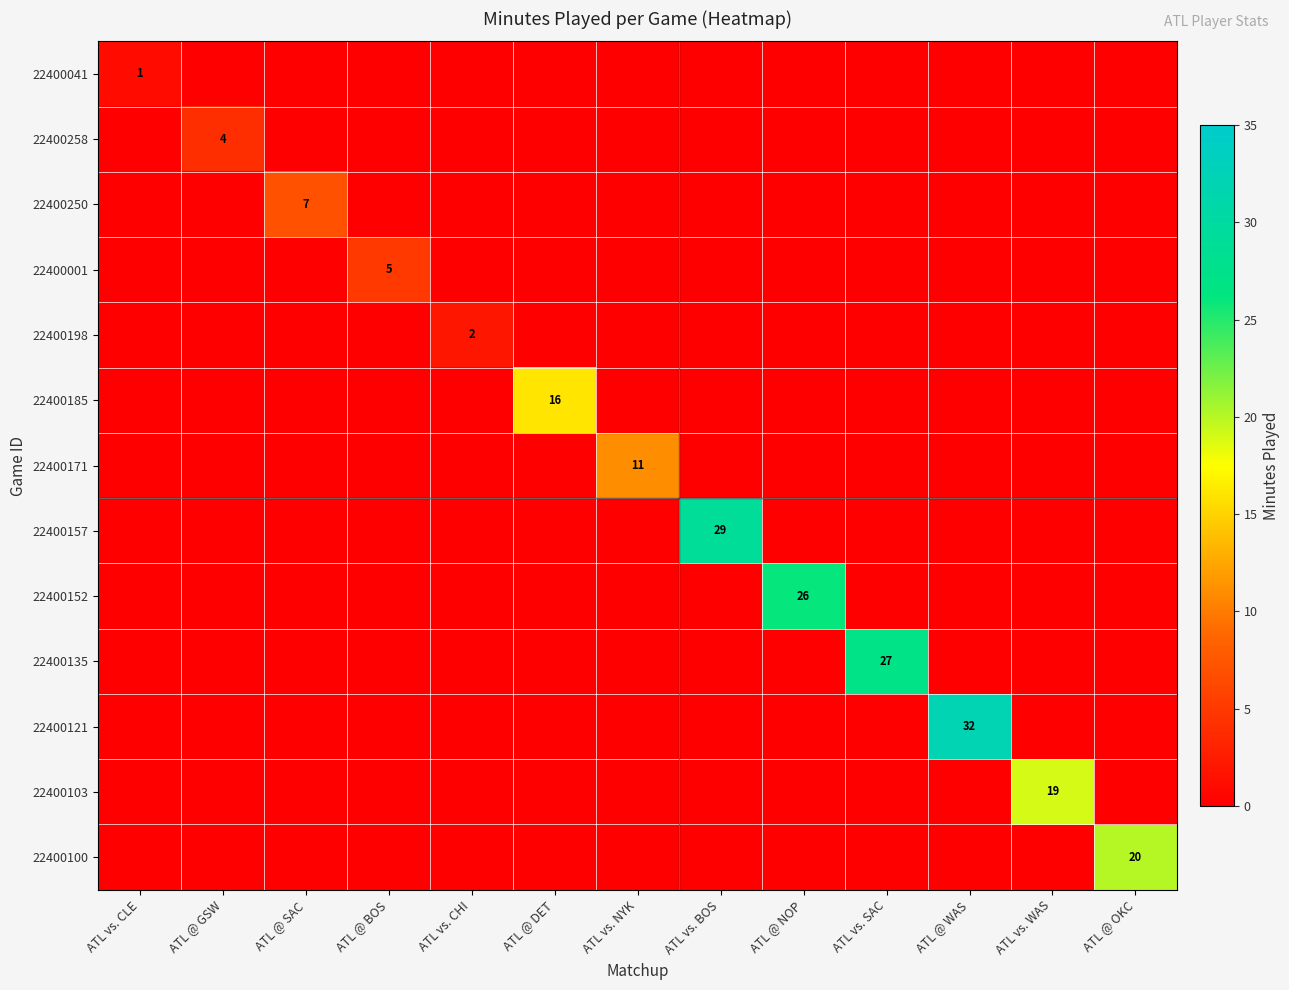

Rank the series by their maximum value, from lowest to highest.

22400041, 22400198, 22400258, 22400001, 22400250, 22400171, 22400185, 22400103, 22400100, 22400152, 22400135, 22400157, 22400121